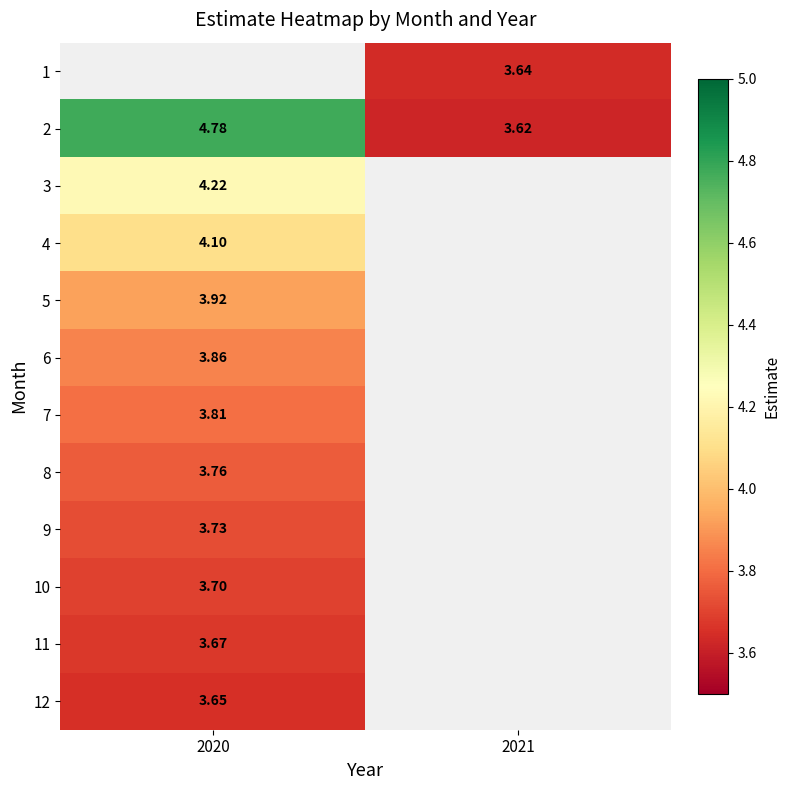

What is the smallest value displayed?

3.6